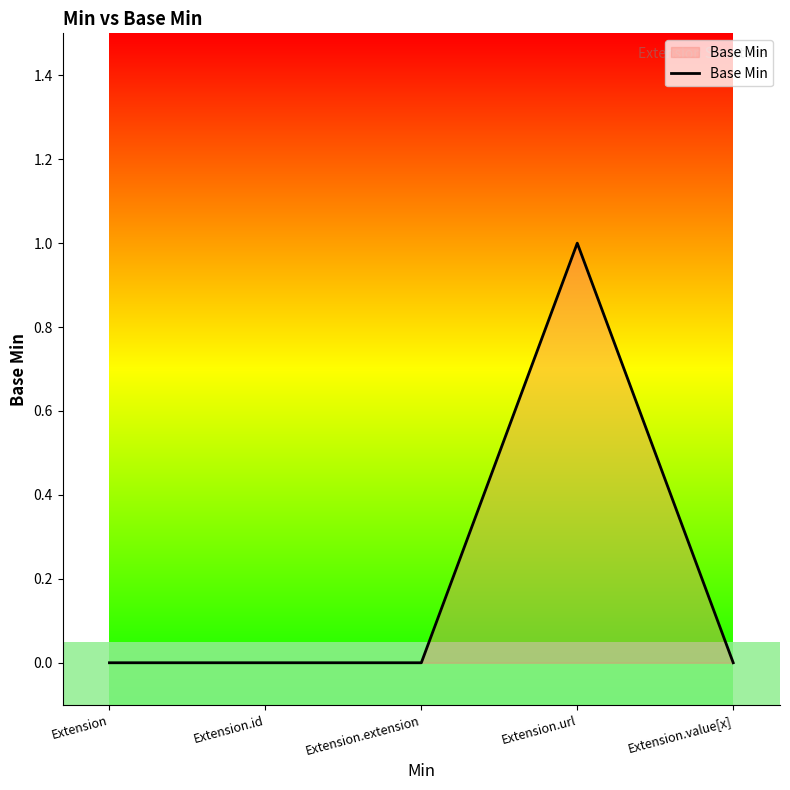

True or false: the data shows 0 at Extension.url.

False